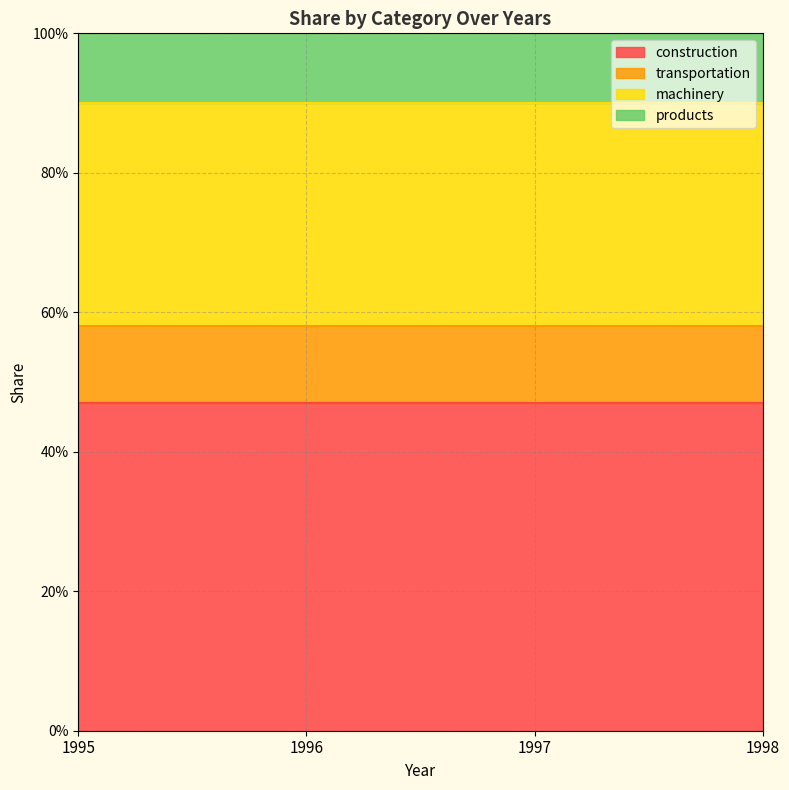

True or false: machinery and products intersect in this chart.

False